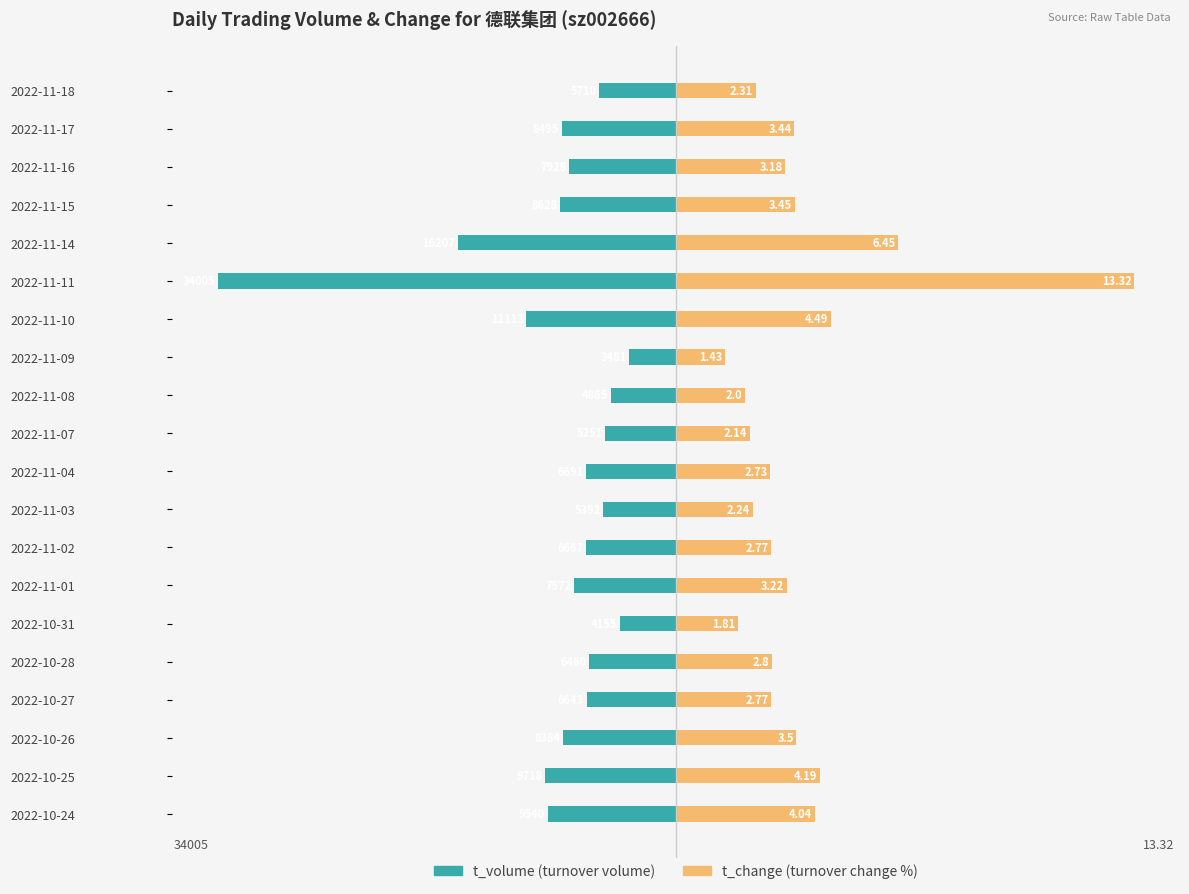

The value of t_change at 2022-11-17 is 5215.7. True or false?

False